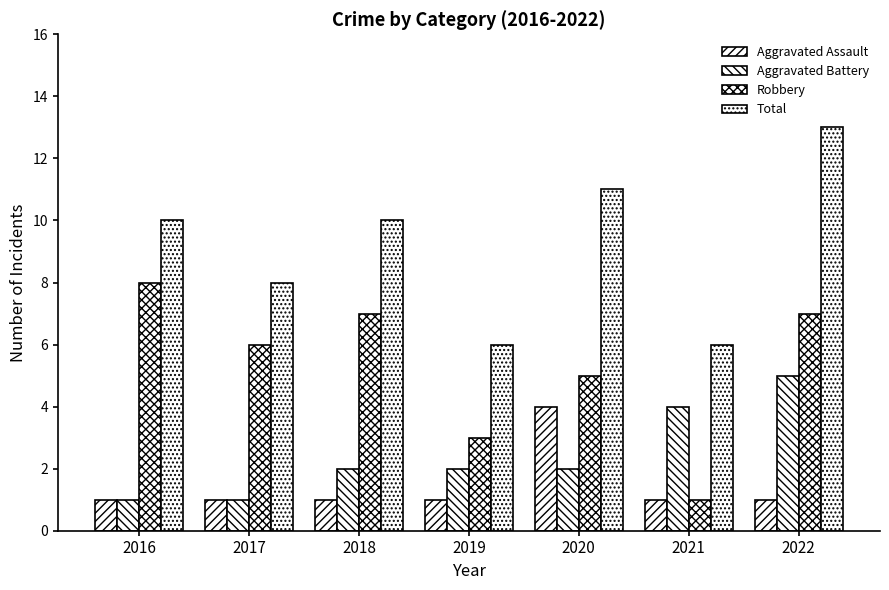

What is the difference between the highest and lowest values at 2016?

9